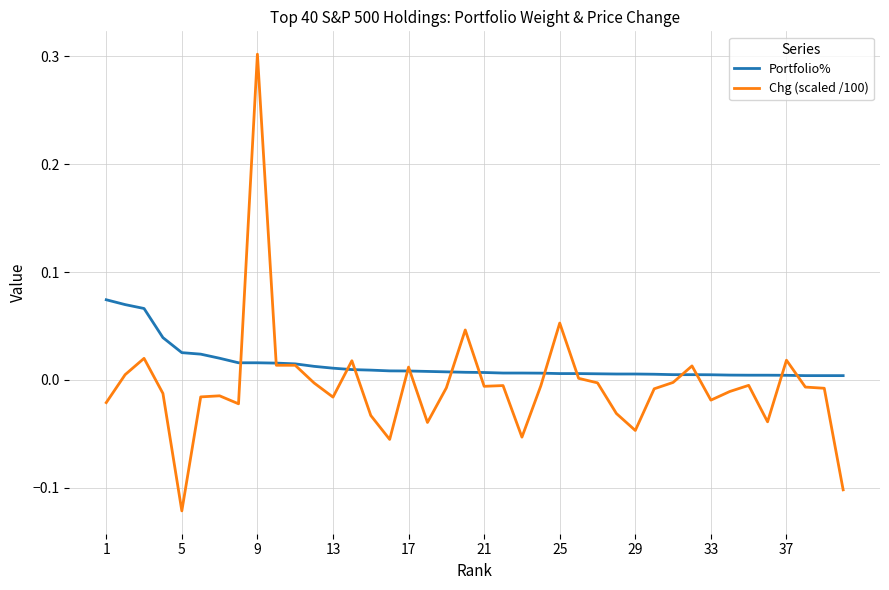

List the series in order of their peak value, lowest first.

Portfolio%, Chg (scaled /100)